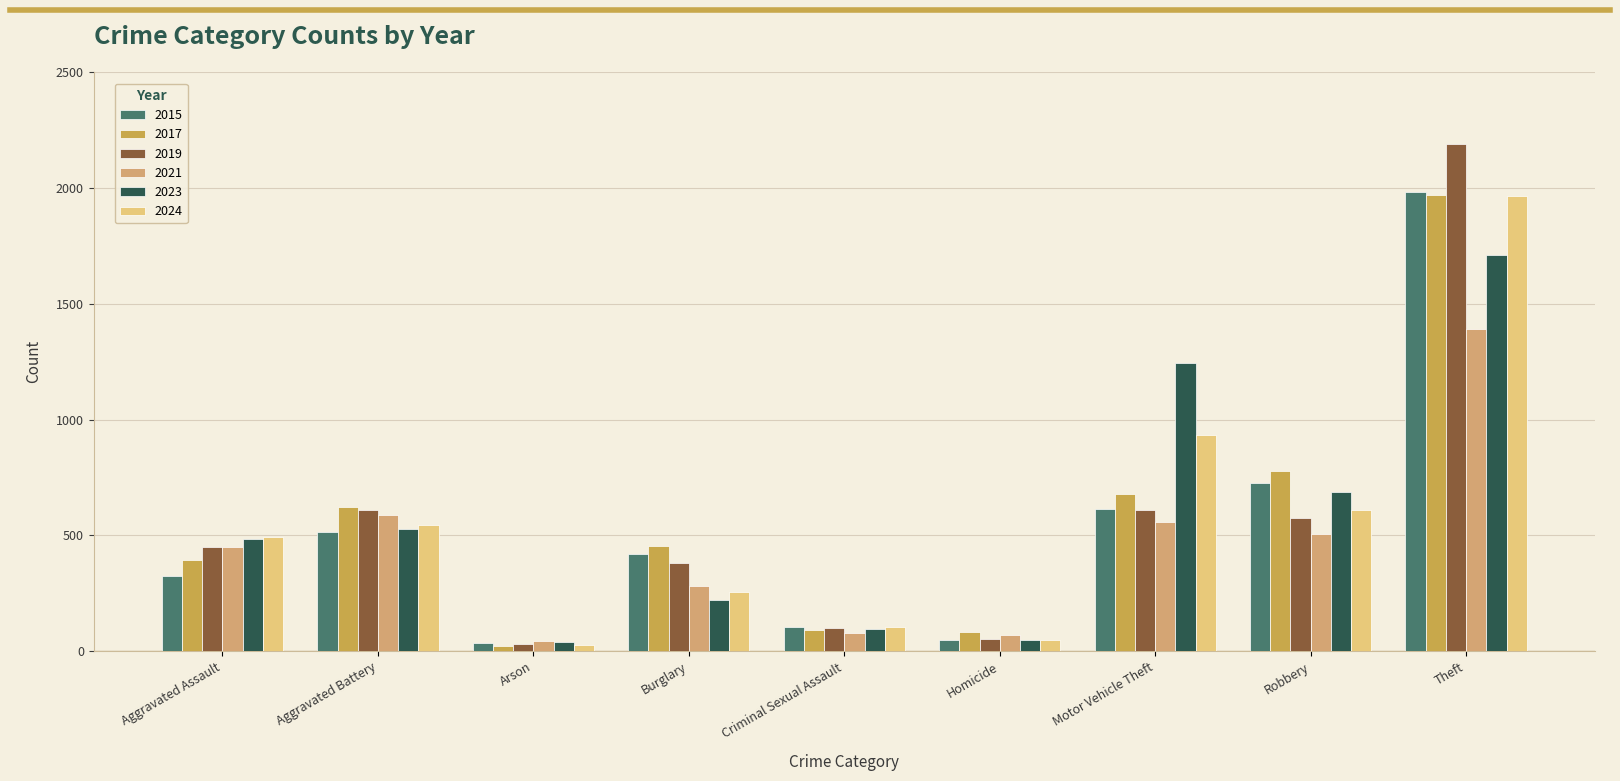

Which category has the lowest value in the 2017 series?

Arson